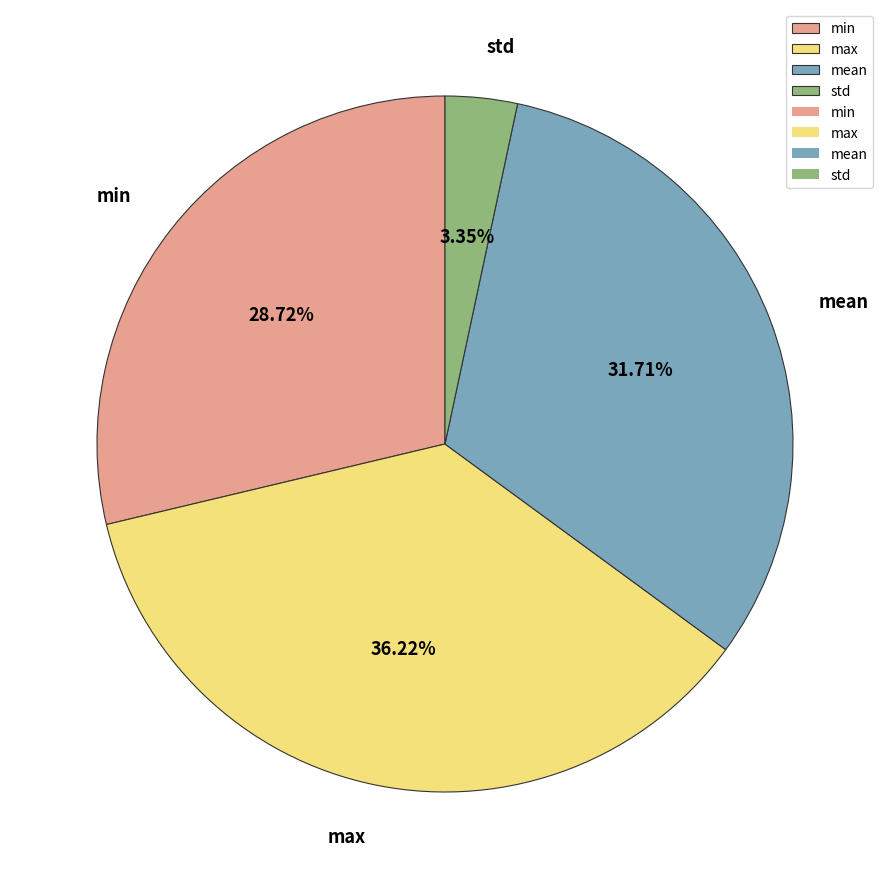

To the nearest percent, what is the difference between the max and min slice percentages?

8%